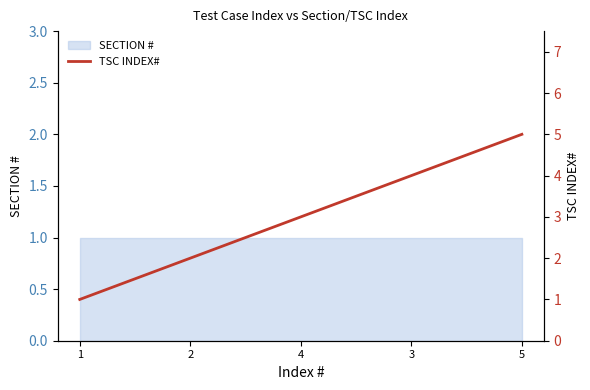

List the labels in order of value, smallest first.

1, 2, 4, 3, 5